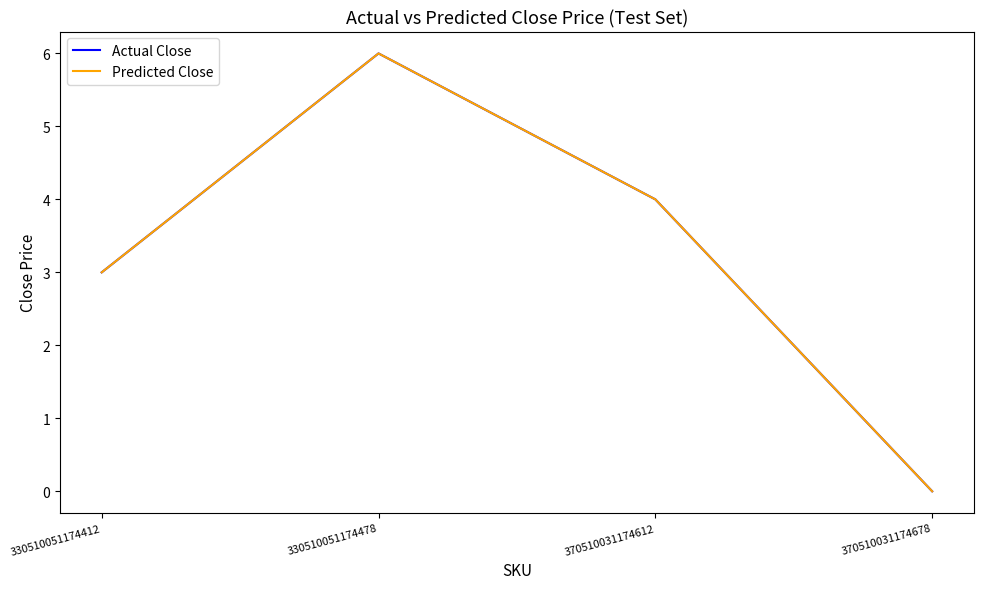

Does the chart display data point markers on the line(s)?

No